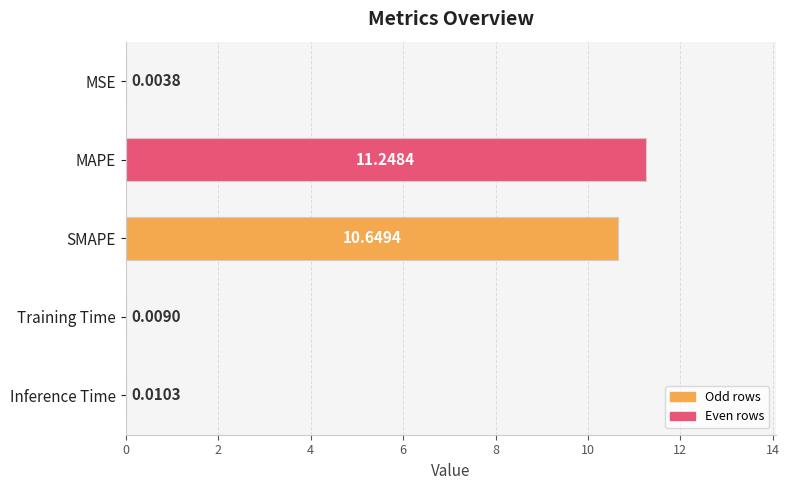

Approximately how many times larger is the value at MAPE compared to SMAPE?

1.1